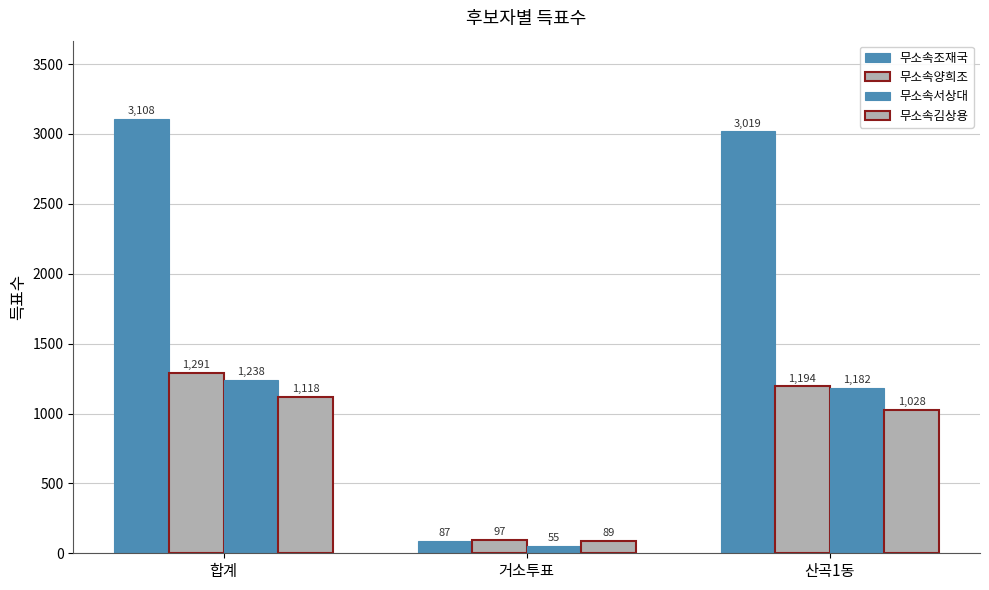

What is the difference between the highest and lowest values at 산곡1동?

1991